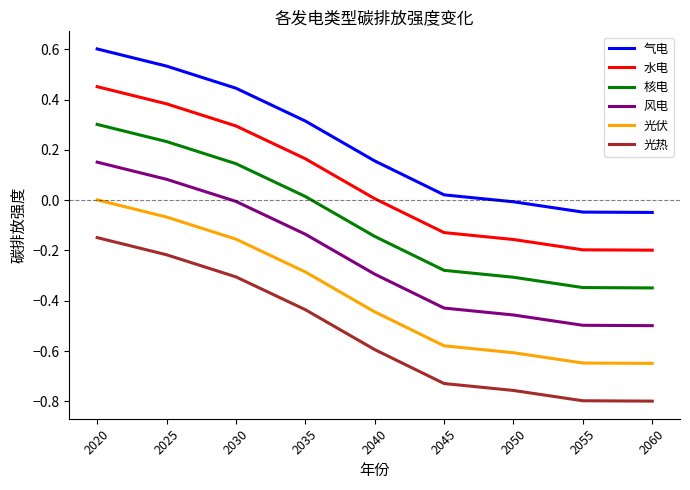

Is the value of 光热 at 2045 greater than the value of 光伏 at 2050?

No